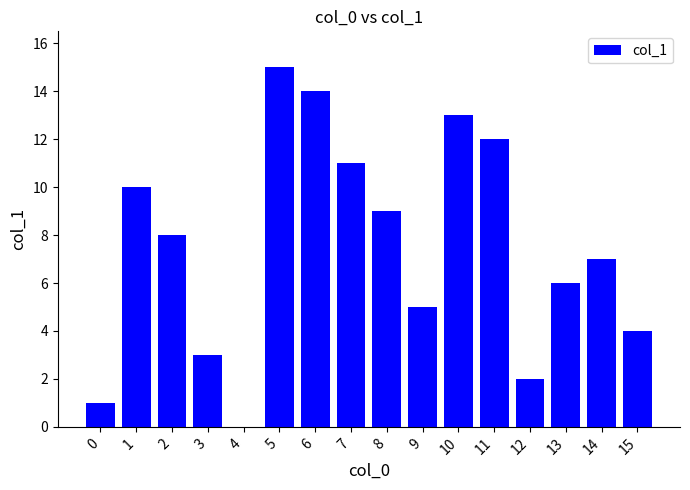

Reading right to left, list all the values displayed in this chart.

15=4	14=7	13=6	12=2	11=12	10=13	9=5	8=9	7=11	6=14	5=15	4=0	3=3	2=8	1=10	0=1